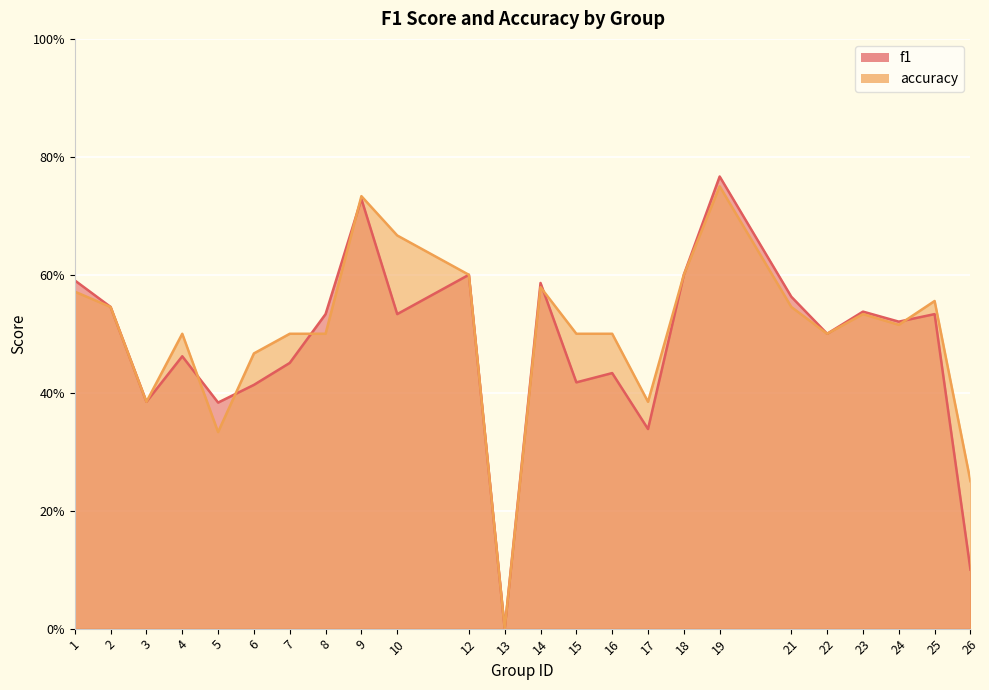

How many times do accuracy and f1 cross each other?

6